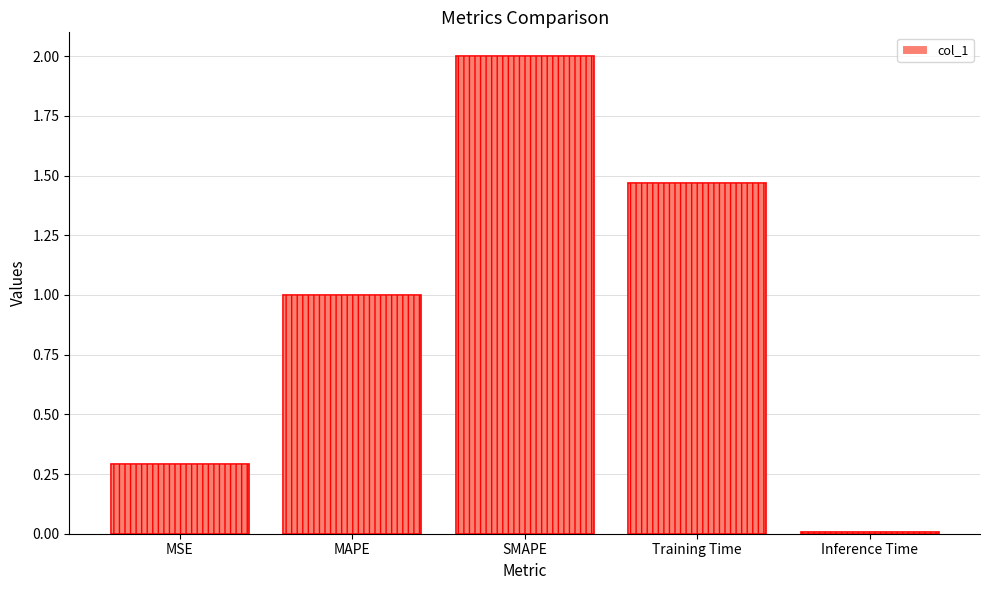

Rank the categories by value from lowest to highest.

Inference Time, MSE, MAPE, Training Time, SMAPE